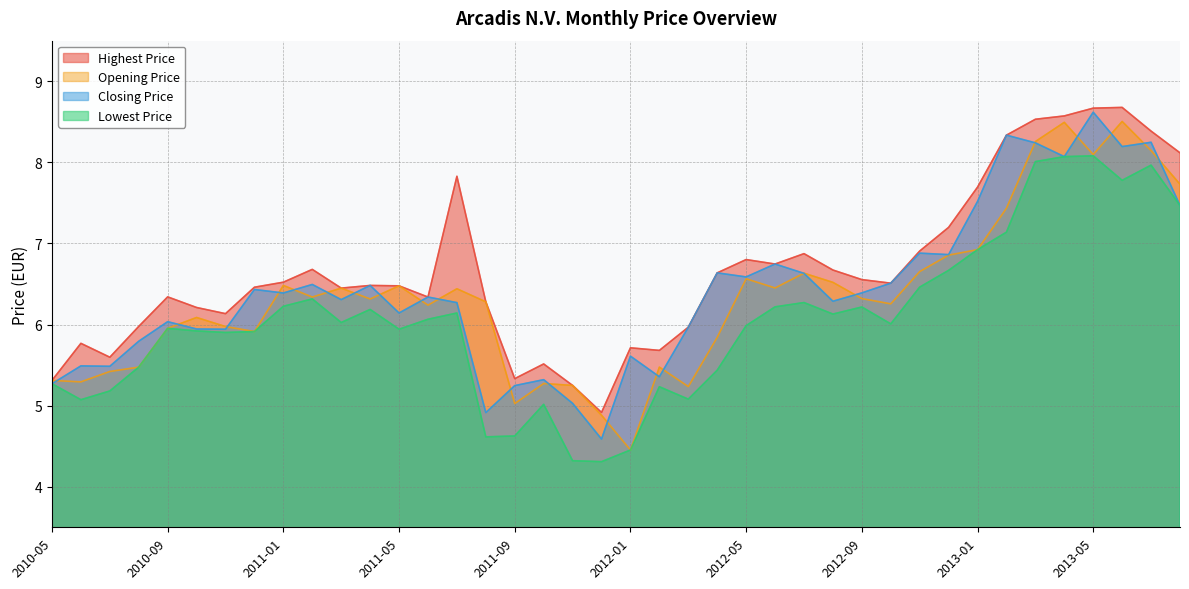

Does the chart have visible grid lines?

Yes